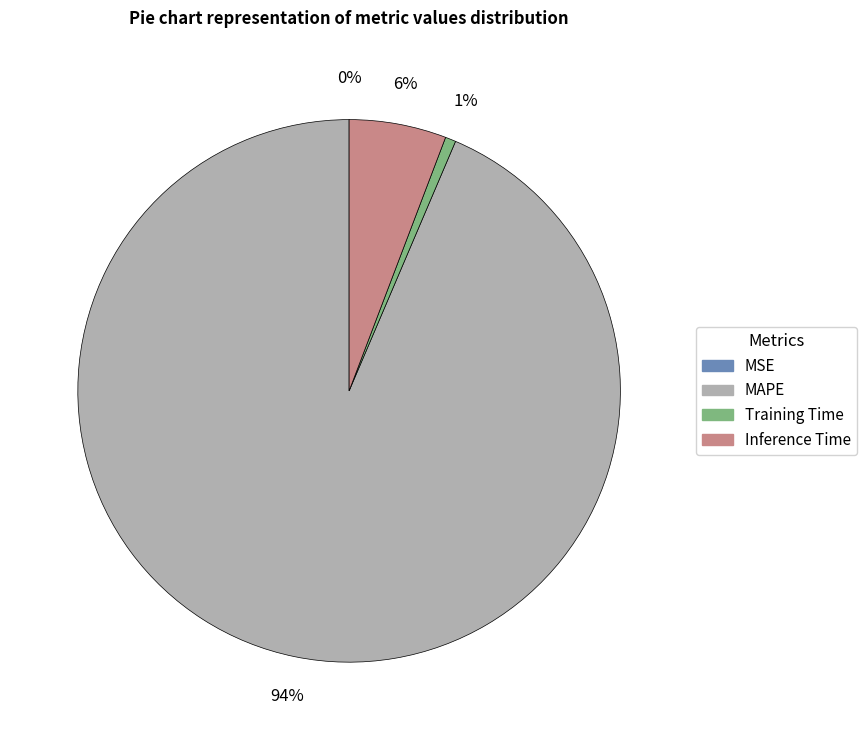

Which has a higher value, Training Time or Inference Time?

Inference Time